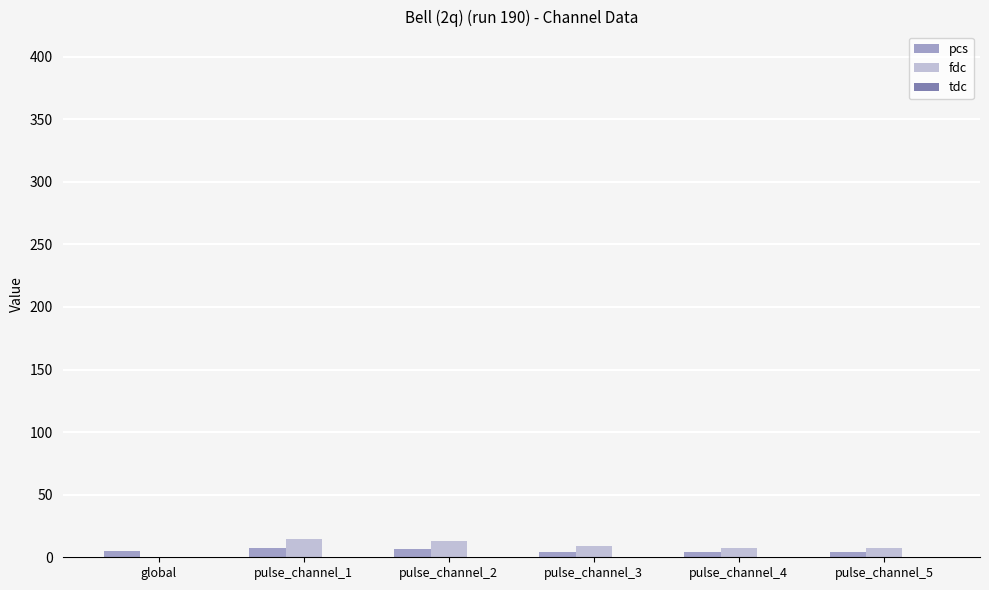

Is the value of pcs at pulse_channel_5 greater than the value of fdc at pulse_channel_2?

No